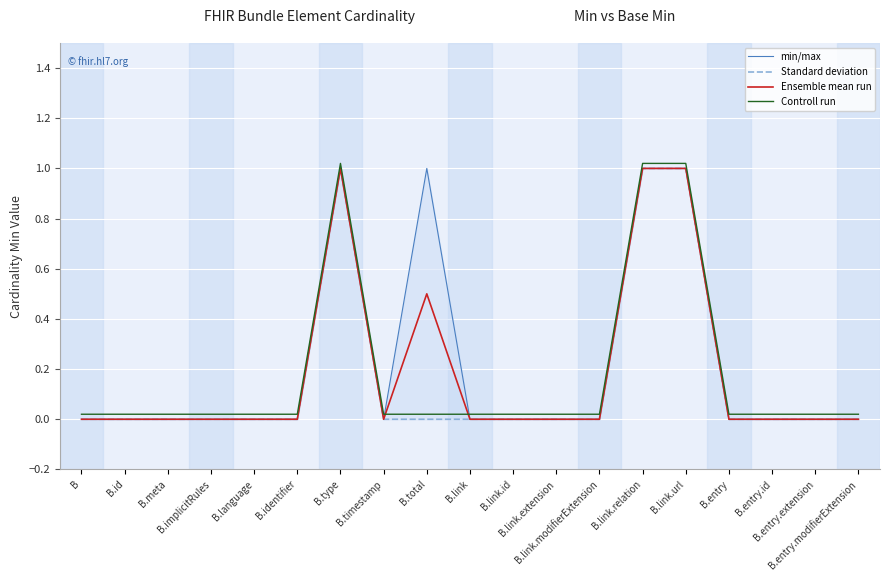

What are all the series names shown in the legend?

min/max, Standard deviation, Ensemble mean run, Controll run